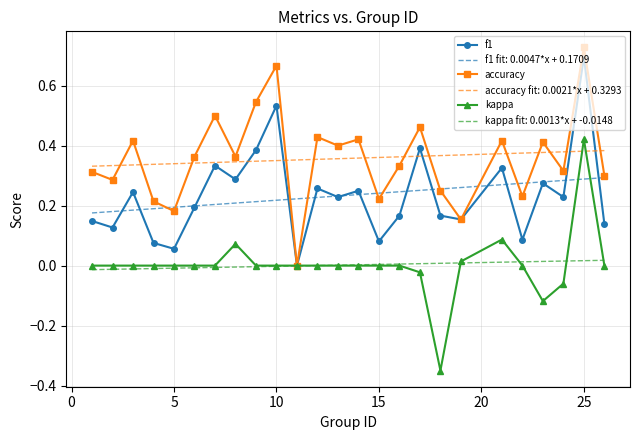

After their last crossing, which series has the higher values: kappa or accuracy fit: 0.0021*x + 0.3293?

accuracy fit: 0.0021*x + 0.3293